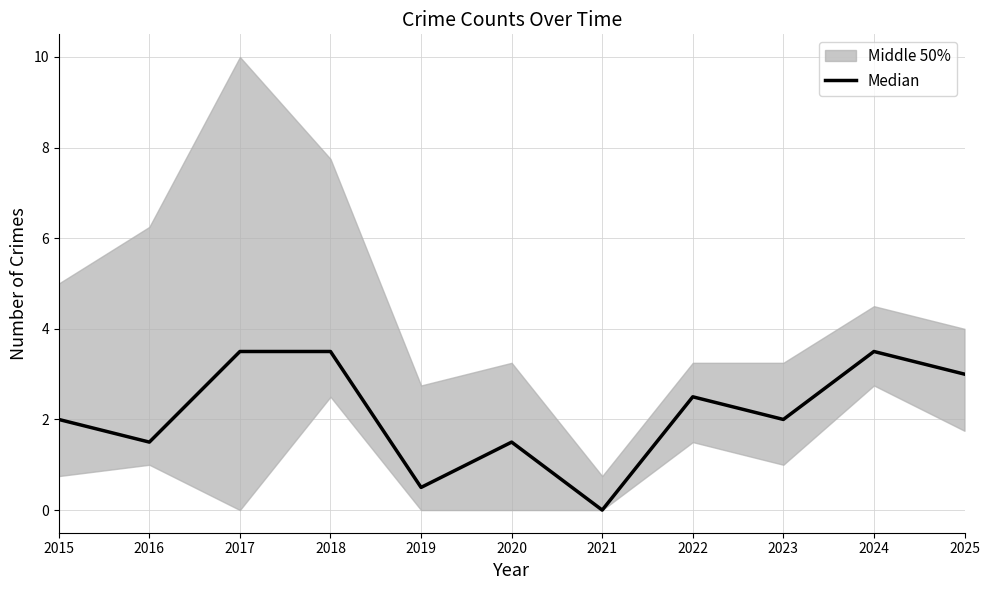

True or false: there are more than 1 points higher than both neighbors.

True